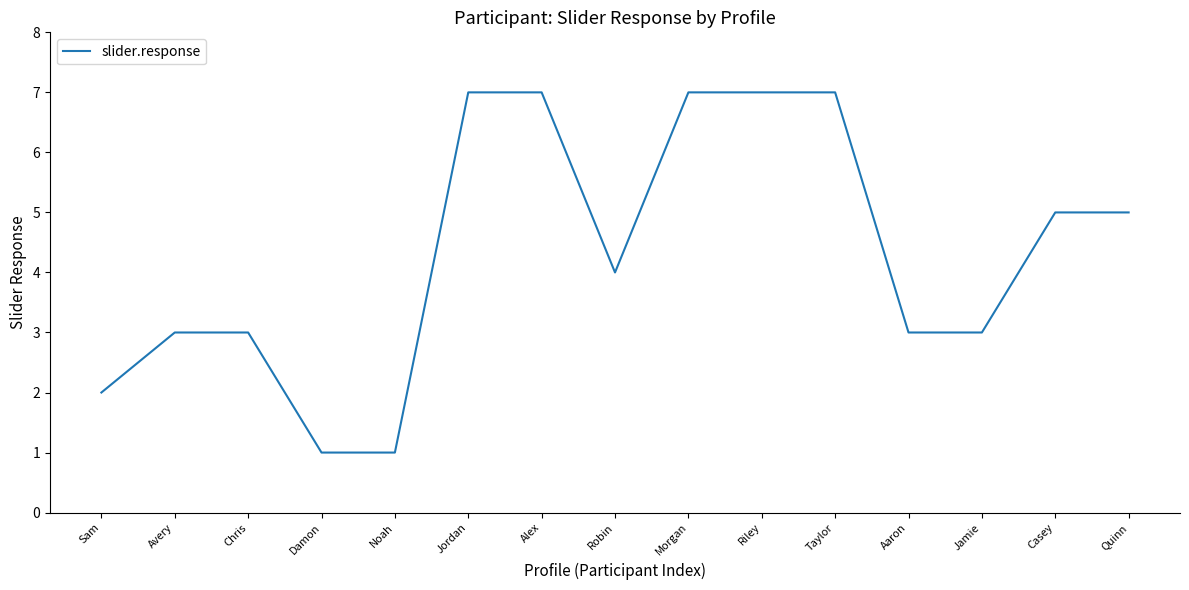

The chart shows a value of 2 at Sam. True or false?

True